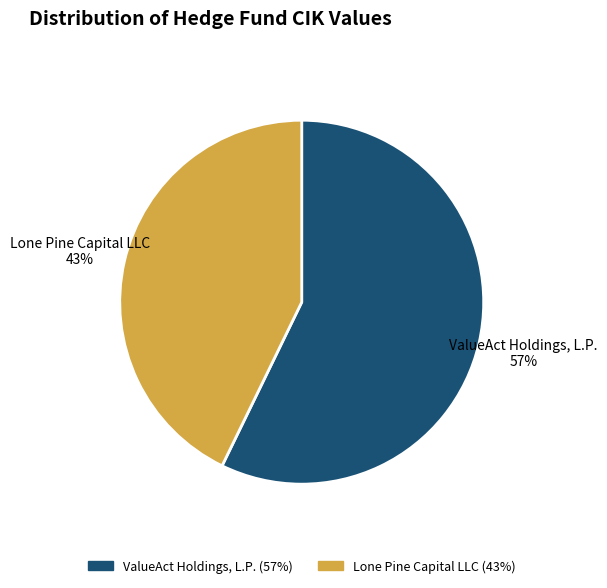

Between Lone Pine Capital LLC and ValueAct Holdings, L.P., which is larger?

ValueAct Holdings, L.P.